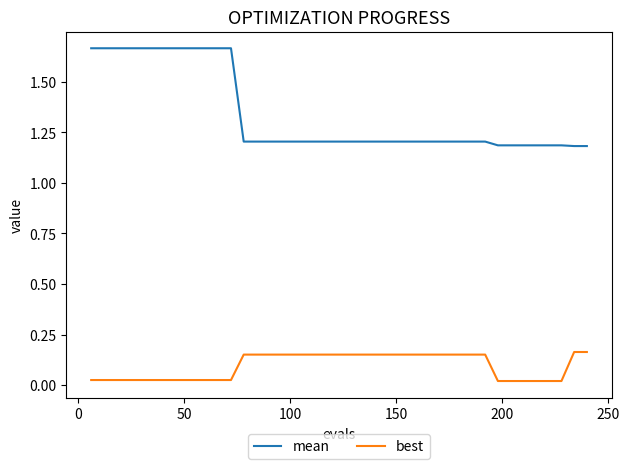

Which series has the largest total across all categories?

mean